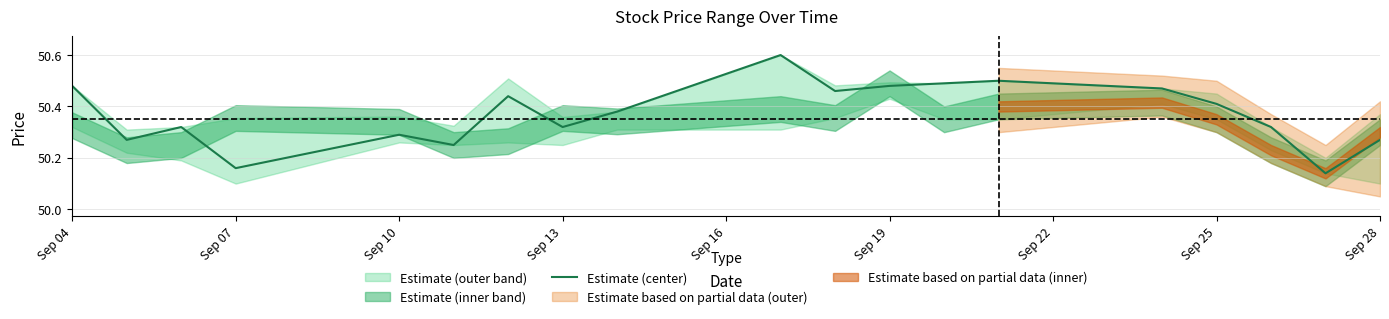

What is the maximum value for Estimate (center)?

50.6